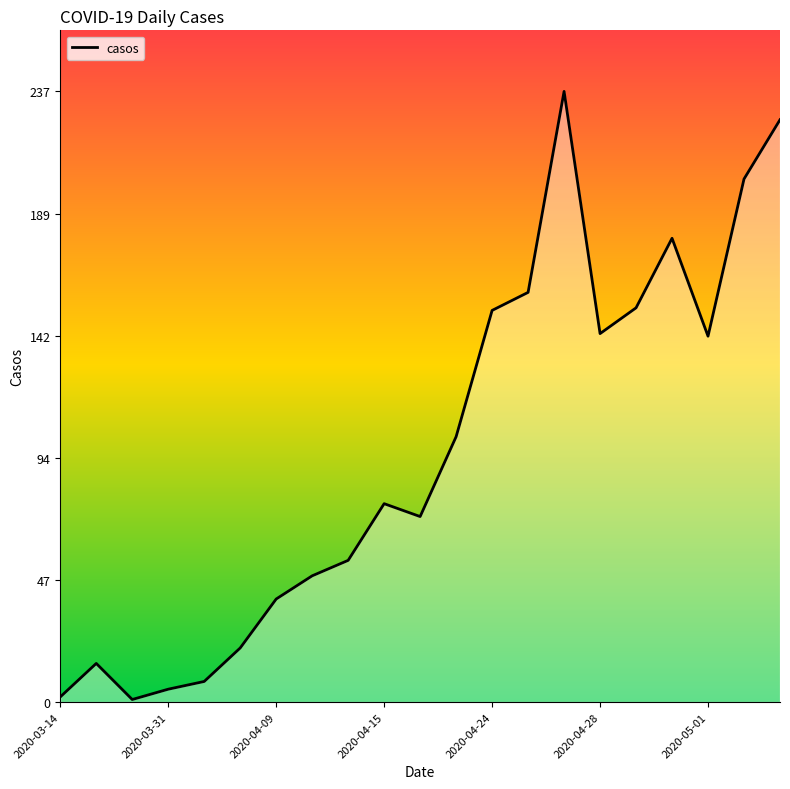

What is the maximum value shown in the chart?

237